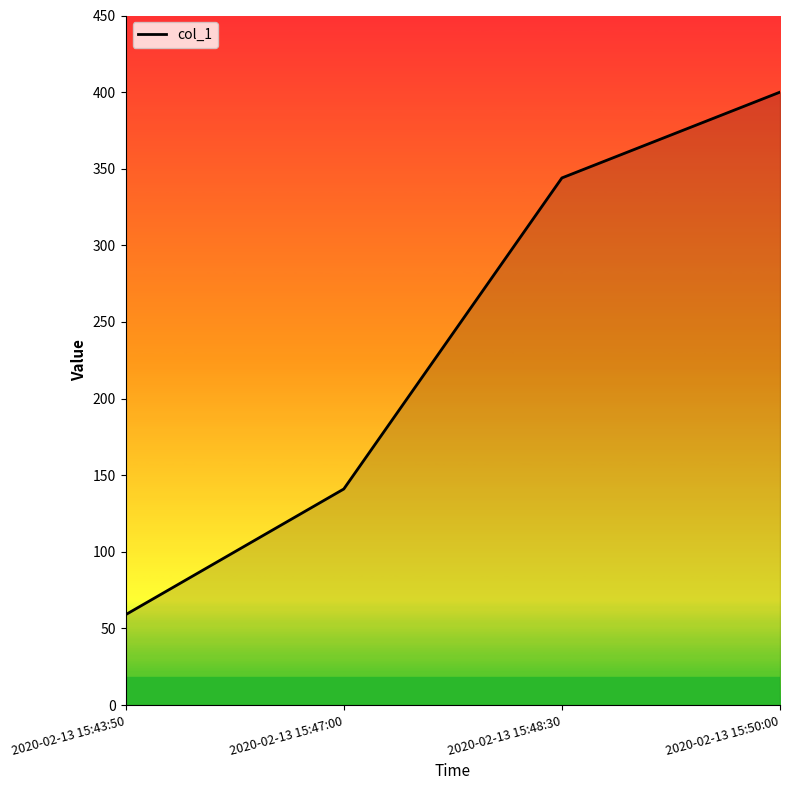

Approximately how many times larger is the value at 2020-02-13 15:50:00 compared to 2020-02-13 15:47:00?

2.8